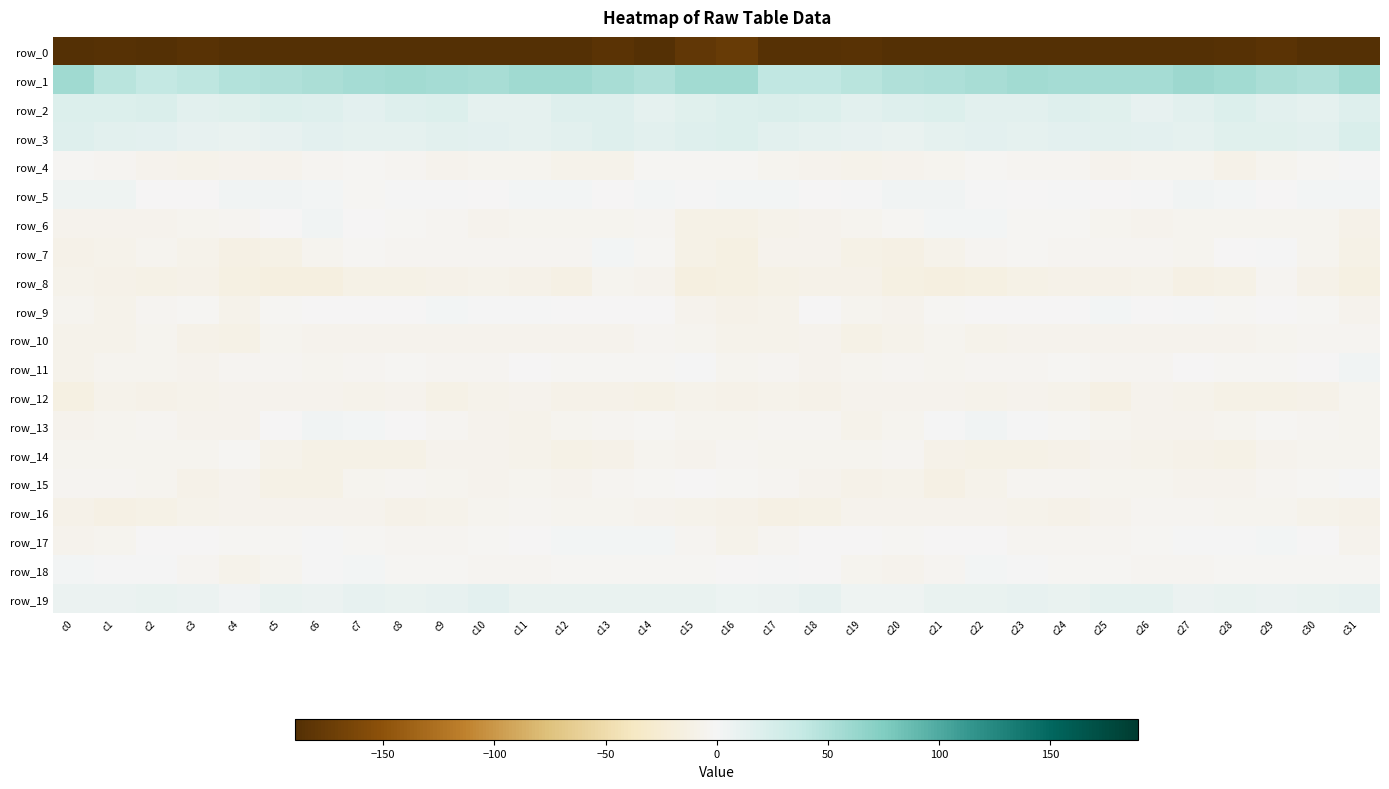

Reading left to right, extract all data points from this chart.

row_0: -212.2	-187.5	-188.7	-185.7	-190.2	-197.2	-198.7	-198.3	-197.3	-197.3	-194.6	-193.4	-190.7	-183.9	-189.2	-179.7	-175.7	-187.6	-186.8	-186.7	-192.8	-198.2	-198.7	-197.5	-197.7	-196.4	-194.0	-192.5	-188.1	-185.0	-189.8	-201.6
row_1: 58.6	44.6	39.4	42.3	48.3	50.3	53.1	55.2	56.6	55.9	54.7	59.1	59.1	54.4	49.2	56.8	57.3	41.4	40.3	44.5	49.6	51.5	53.9	56.4	56.2	55.1	56.1	60.6	57.1	52.2	49.1	57.7
row_2: 20.1	20.0	21.8	15.5	17.1	20.6	18.0	14.5	18.0	19.5	13.1	12.7	18.7	17.8	13.0	16.6	19.7	21.6	19.4	15.4	18.6	20.7	15.9	15.7	19.2	17.6	11.7	15.3	19.4	15.7	13.1	18.3
row_3: 19.2	15.8	13.4	11.2	9.7	11.5	14.8	13.3	12.7	15.6	14.6	12.2	14.9	18.2	14.9	19.2	19.3	15.1	12.3	10.7	10.0	13.2	14.5	12.8	13.6	15.8	13.4	12.8	16.9	17.1	15.7	22.6
row_4: -1.8	-4.1	-6.9	-7.6	-7.0	-6.1	-3.4	-2.9	-3.5	-6.0	-5.9	-5.4	-8.5	-7.5	-2.6	-2.4	-2.6	-5.4	-7.2	-7.7	-6.7	-5.2	-2.8	-3.1	-4.1	-6.4	-5.9	-5.8	-9.2	-5.3	-1.7	1.0
row_5: 5.7	4.6	-0.0	-0.4	3.1	4.4	2.5	-1.7	0.6	0.7	-0.5	2.6	2.8	-0.2	1.8	0.8	2.4	2.2	-0.6	0.6	3.9	4.4	0.3	-1.2	1.3	-0.2	0.2	3.6	1.5	-0.2	2.8	2.8
row_6: -6.3	-7.2	-6.9	-5.5	-4.2	-0.3	3.3	-1.3	-1.8	-3.0	-6.6	-5.6	-5.2	-5.0	-4.4	-10.6	-11.7	-8.3	-6.2	-5.3	-2.9	1.9	1.8	-1.9	-1.9	-4.7	-6.6	-5.3	-4.6	-5.3	-4.9	-10.1
row_7: -9.0	-7.8	-5.4	-8.8	-12.3	-10.5	-4.7	-2.5	-3.8	-4.1	-3.5	-4.4	-4.1	2.2	-2.8	-11.7	-14.1	-7.3	-6.2	-10.4	-12.3	-8.5	-3.2	-2.9	-3.9	-4.1	-3.3	-5.6	-0.4	1.2	-5.6	-10.8
row_8: -8.5	-9.8	-11.0	-9.3	-13.7	-15.4	-15.3	-11.6	-11.0	-9.6	-8.5	-10.3	-12.4	-5.4	-6.3	-15.0	-14.0	-11.6	-10.1	-10.3	-14.7	-16.0	-13.5	-11.1	-10.3	-9.3	-8.4	-11.9	-10.4	-3.7	-9.7	-14.7
row_9: -5.6	-8.0	-3.2	-1.7	-7.9	-2.6	-1.4	-0.8	-1.4	1.8	0.4	0.2	-1.4	-1.5	-0.2	-6.5	-9.8	-8.2	-0.9	-4.6	-6.4	-1.6	-1.1	-1.2	-0.3	2.0	-0.3	0.2	-2.5	-0.1	-1.5	-6.8
row_10: -7.9	-8.2	-5.6	-8.9	-10.6	-5.3	-6.8	-7.3	-6.2	-6.9	-7.0	-6.9	-7.0	-6.0	-3.8	-5.9	-8.6	-7.9	-6.2	-10.6	-8.4	-5.4	-7.4	-6.9	-6.2	-7.3	-6.9	-6.7	-7.4	-4.7	-3.6	-3.5
row_11: -7.5	-5.2	-5.6	-7.3	-3.5	-4.2	-4.6	-3.6	-2.7	-3.4	-4.1	-1.0	-2.1	-1.8	-2.4	0.4	-5.1	-4.4	-7.1	-5.9	-3.3	-4.9	-4.1	-3.5	-2.2	-4.4	-3.0	-0.7	-2.2	-2.2	-0.9	4.1
row_12: -14.1	-8.8	-10.1	-7.8	-6.9	-6.9	-7.2	-7.4	-7.1	-11.7	-8.6	-6.5	-10.1	-10.3	-11.0	-8.6	-9.1	-8.1	-9.9	-7.1	-6.9	-6.9	-7.6	-6.8	-8.6	-11.9	-6.6	-7.8	-10.5	-10.7	-10.2	-5.2
row_13: -6.1	-5.3	-3.2	-6.9	-7.0	-1.4	4.0	2.4	-1.1	-4.4	-6.5	-7.7	-5.9	-3.2	-1.8	-5.8	-5.3	-3.9	-3.9	-8.0	-5.0	1.1	4.0	1.1	-2.9	-4.9	-7.2	-6.9	-5.5	-1.9	-3.3	-5.5
row_14: -5.8	-5.7	-5.3	-5.7	-2.6	-7.8	-10.8	-11.4	-11.1	-7.3	-7.4	-8.9	-11.0	-9.0	-4.6	-6.1	-4.2	-5.6	-5.4	-4.5	-3.7	-9.4	-11.2	-11.7	-10.4	-6.3	-7.8	-9.5	-11.3	-6.7	-5.4	-5.4
row_15: -3.0	-3.7	-5.1	-9.4	-7.3	-11.2	-11.1	-5.5	-3.7	-4.8	-6.0	-5.5	-7.4	-4.4	-1.7	-0.5	-1.5	-3.3	-7.2	-9.0	-7.8	-12.3	-8.8	-4.3	-3.9	-5.9	-5.0	-6.5	-6.8	-3.0	-1.6	1.2
row_16: -9.3	-12.6	-11.3	-8.4	-6.4	-6.6	-6.0	-7.0	-9.2	-7.7	-4.7	-3.4	-4.9	-4.8	-6.8	-8.4	-10.4	-12.4	-10.6	-7.2	-6.5	-6.3	-6.0	-8.0	-9.1	-6.7	-3.5	-3.8	-5.2	-5.0	-8.4	-9.1
row_17: -6.8	-4.9	-0.7	-0.1	-1.8	-2.0	0.9	-2.8	-4.0	-3.5	-2.8	-0.6	1.6	2.1	1.8	-4.4	-7.7	-3.2	-0.3	-0.3	-2.7	-0.3	-0.3	-3.5	-3.8	-3.5	-1.9	0.6	1.4	2.8	-0.6	-6.0
row_18: 1.5	1.1	0.7	-3.6	-7.4	-5.6	0.8	1.6	-2.0	-1.7	-3.7	-4.1	-2.4	-2.9	-1.8	-2.1	-1.4	0.8	-0.8	-5.5	-7.2	-3.2	1.7	0.2	-2.0	-2.1	-4.1	-3.5	-2.4	-2.6	-1.5	-2.2
row_19: 8.6	7.8	10.4	7.9	3.3	9.5	8.9	10.5	9.5	11.0	14.0	9.1	9.0	8.9	8.9	8.9	6.1	7.9	10.6	5.0	5.4	10.0	9.1	10.6	9.2	13.0	12.5	8.0	9.7	8.4	10.0	10.4